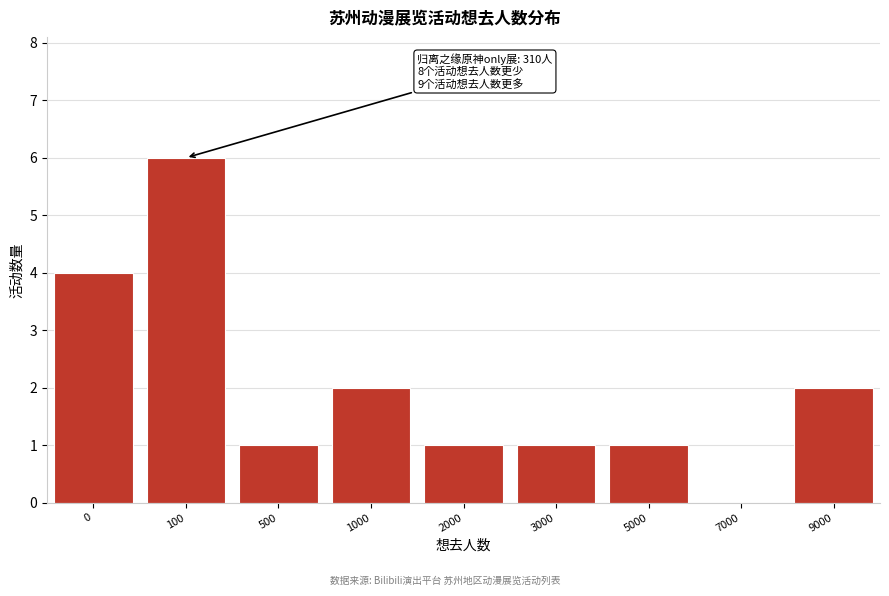

Reading left to right, transcribe all the data shown in this chart.

0=4	100=6	500=1	1000=2	2000=1	3000=1	5000=1	7000=0	9000=2